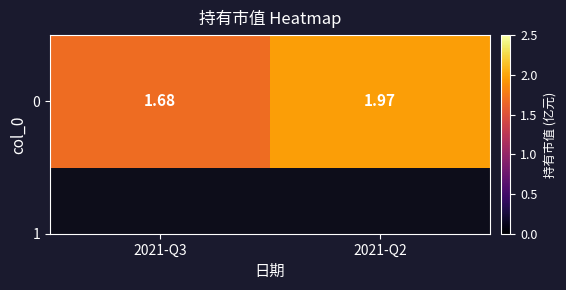

The value at 2021-Q3 is 0.6. True or false?

False